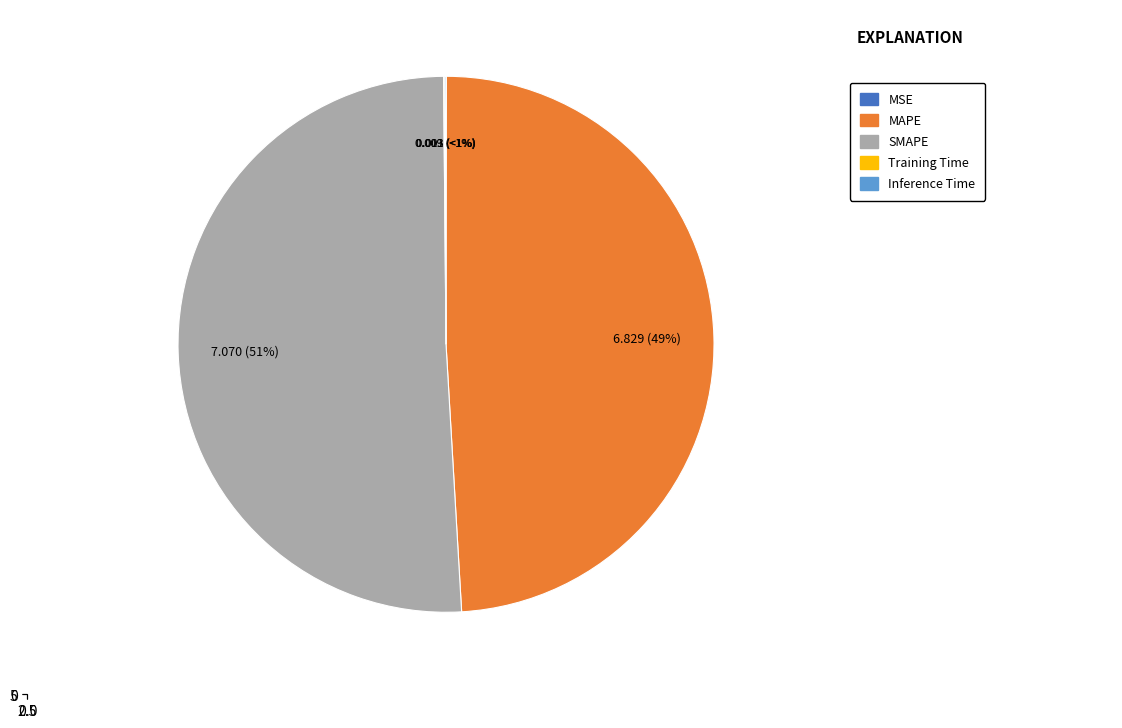

How many segments does this pie chart have?

5